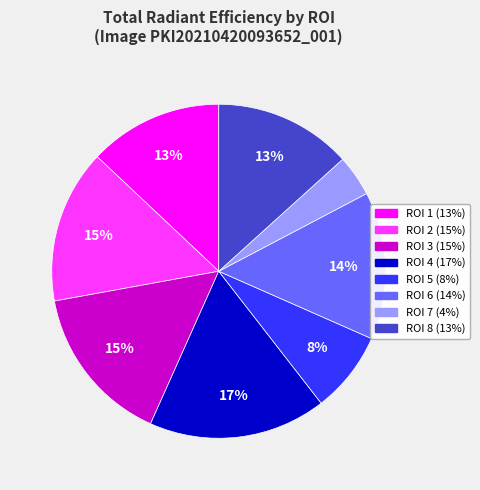

Is it true that ROI 3 is 15% of the pie?

True